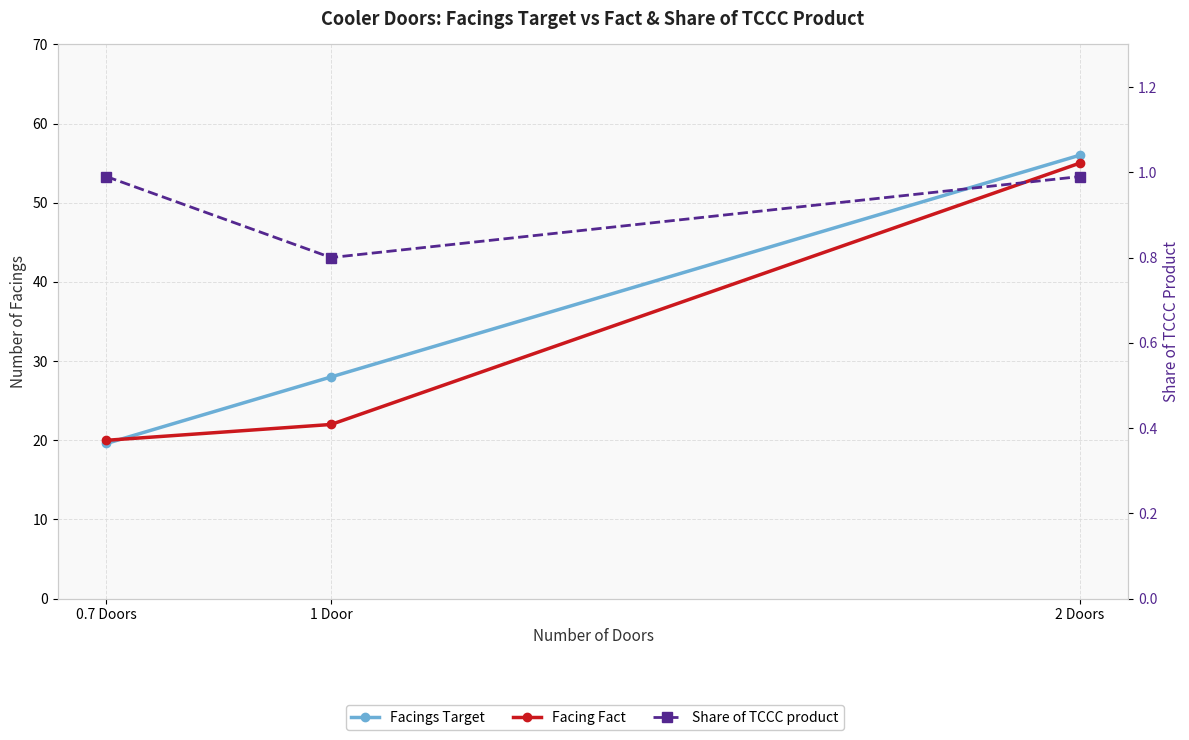

Reading right to left, extract all data points from this chart.

Facings Target: 2 Doors=56.0	1 Door=28.0	0.7 Doors=19.6
Facing Fact: 2 Doors=55.0	1 Door=22.0	0.7 Doors=20.0
Share of TCCC product: 2 Doors=1.0	1 Door=0.8	0.7 Doors=1.0